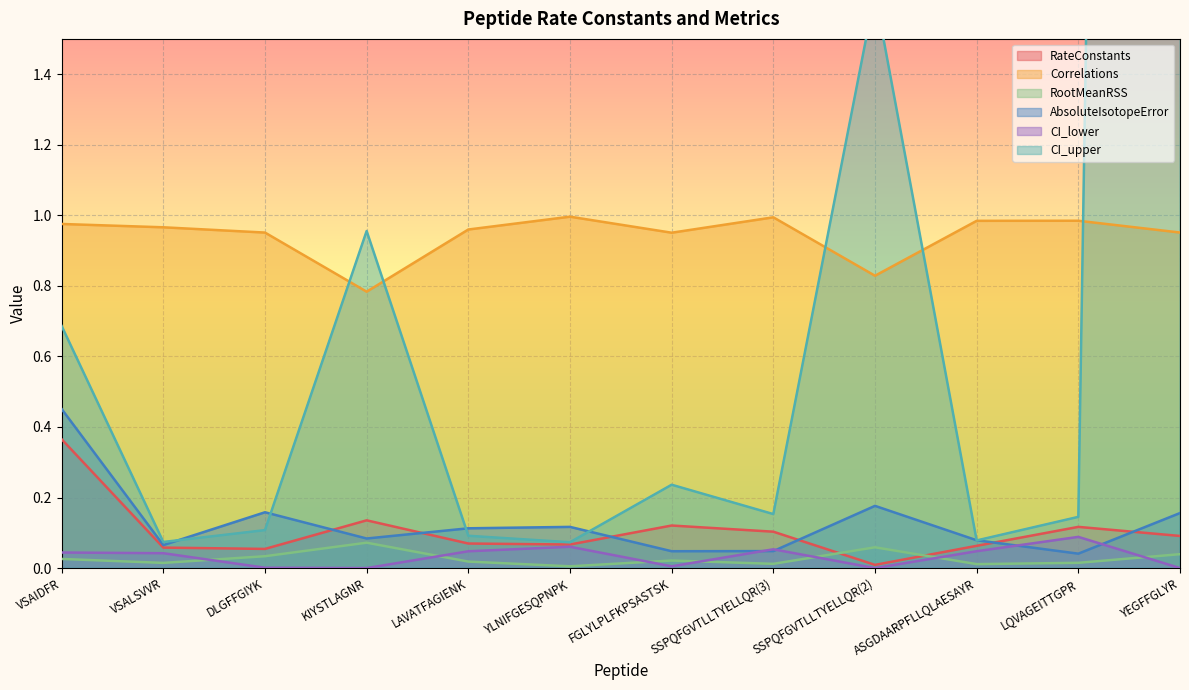

Which series has the widest spread of values?

CI_upper